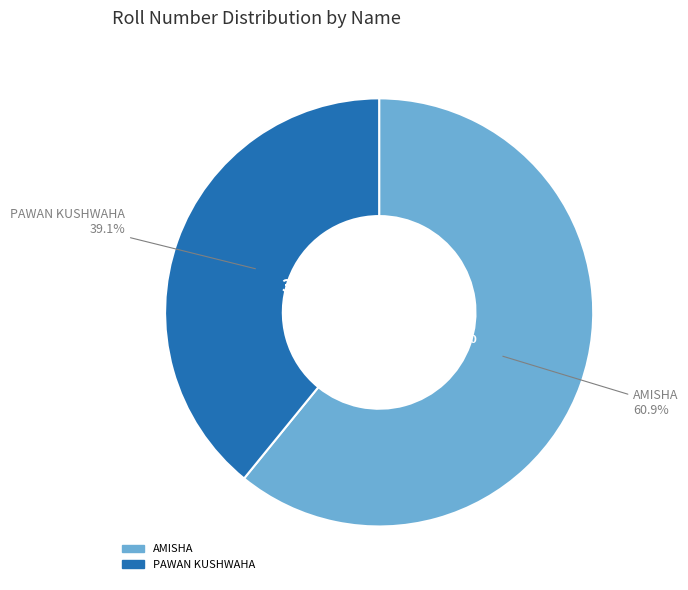

Which slice is the smallest?

PAWAN KUSHWAHA